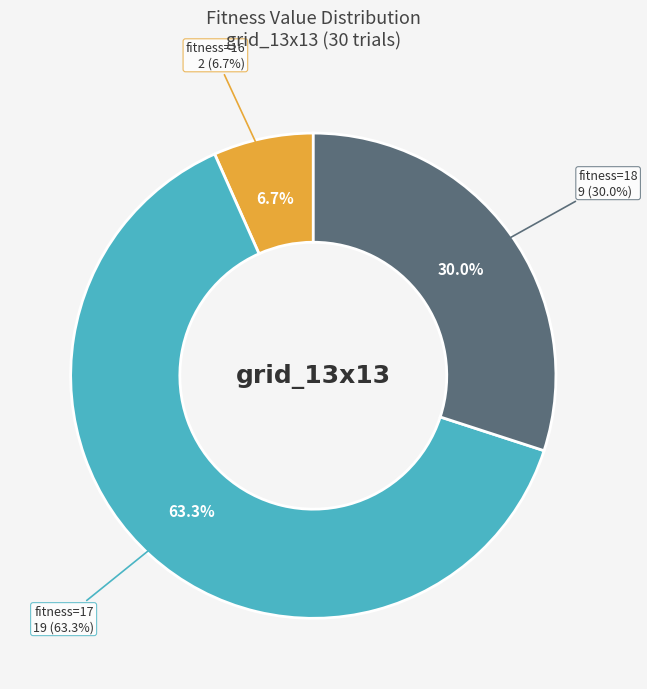

What is the ratio of the value at 18 to the value at 16?

4.5